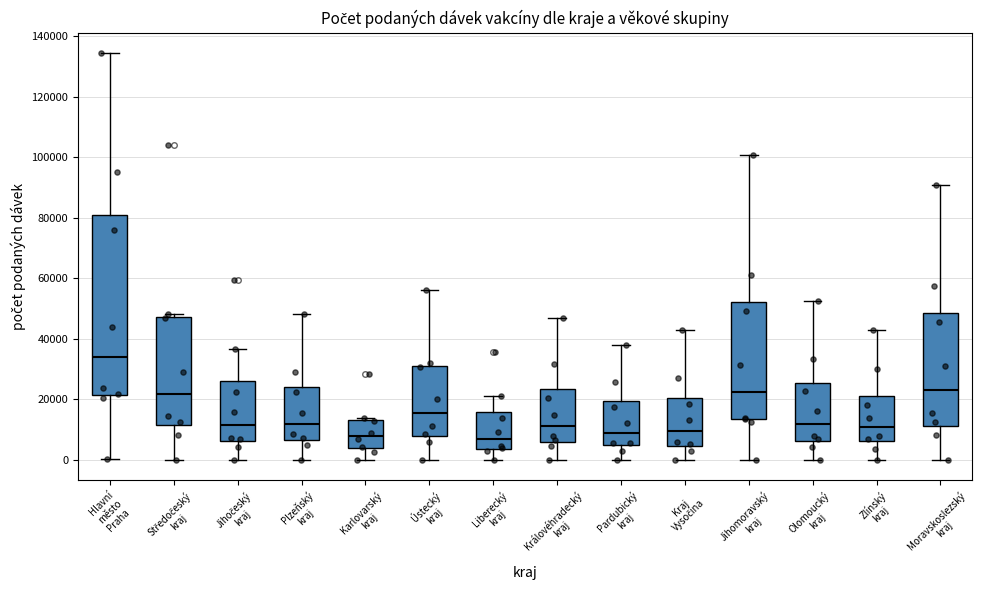

Reading left to right, read every box against the y-axis: the position of its median line, the range the box covers, and the ends of its whiskers. The values are not printed on the chart, so give them approximately, as read against the axis.

Hlavní město Praha: median 34000, box 22000 to 80000, whiskers 0 to 134000
Středočeský kraj: median 22000, box 12000 to 48000, whiskers 0 to 48000 (just above the box's upper edge)
Jihočeský kraj: median 12000, box 6000 to 26000, whiskers 0 to 36000
Plzeňský kraj: median 12000, box 6000 to 24000, whiskers 0 to 48000
Karlovarský kraj: median 8000, box 4000 to 14000, whiskers 0 to 14000 (just above the box's upper edge)
Ústecký kraj: median 16000, box 8000 to 30000, whiskers 0 to 56000
Liberecký kraj: median 6000, box 4000 to 16000, whiskers 0 to 22000
Královéhradecký kraj: median 12000, box 6000 to 24000, whiskers 0 to 46000
Pardubický kraj: median 8000, box 4000 to 20000, whiskers 0 to 38000
Kraj Vysočina: median 10000, box 4000 to 20000, whiskers 0 to 44000
Jihomoravský kraj: median 22000, box 14000 to 52000, whiskers 0 to 100000
Olomoucký kraj: median 12000, box 6000 to 26000, whiskers 0 to 52000
Zlínský kraj: median 10000, box 6000 to 22000, whiskers 0 to 44000
Moravskoslezský kraj: median 24000, box 12000 to 48000, whiskers 0 to 90000